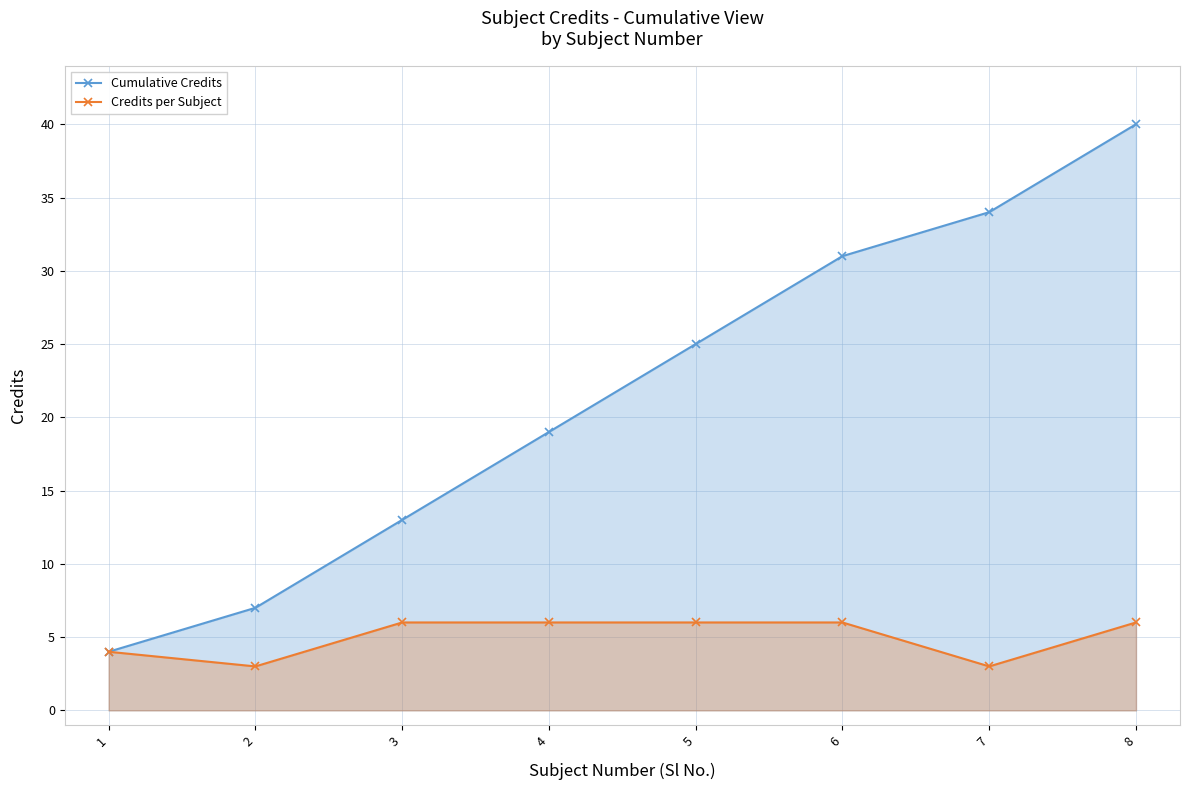

What is the average value of the Credits per Subject series?

5